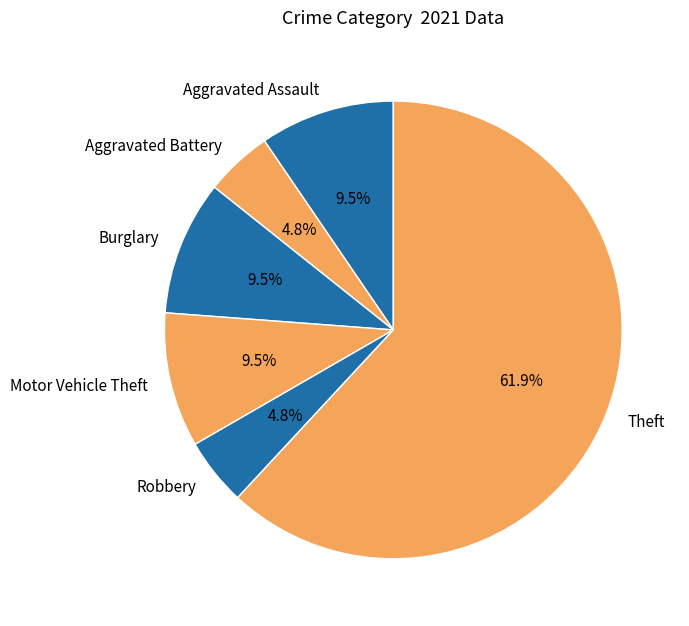

Which category has the biggest portion of the pie?

Theft